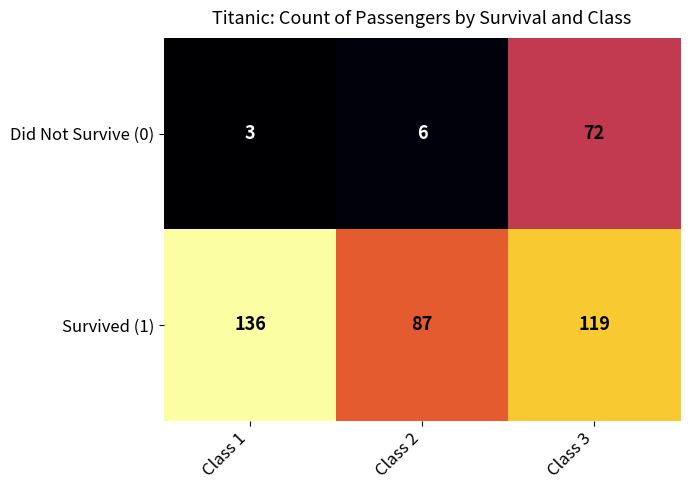

Which series has the largest total across all categories?

Survived (1)